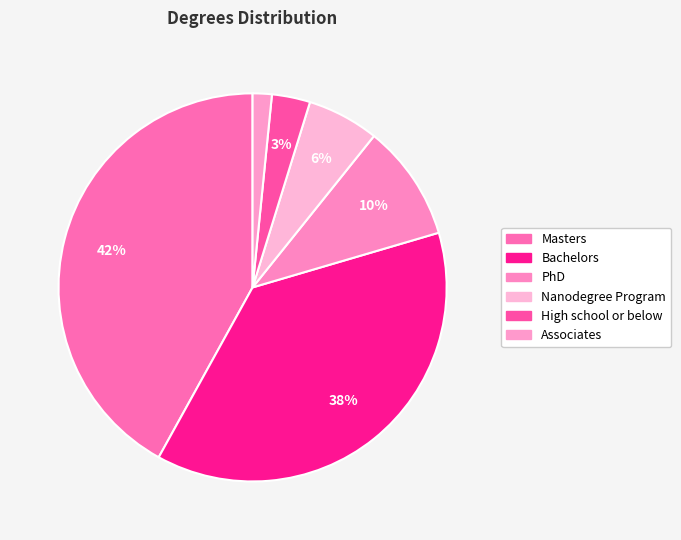

Is there a majority slice in this chart?

No